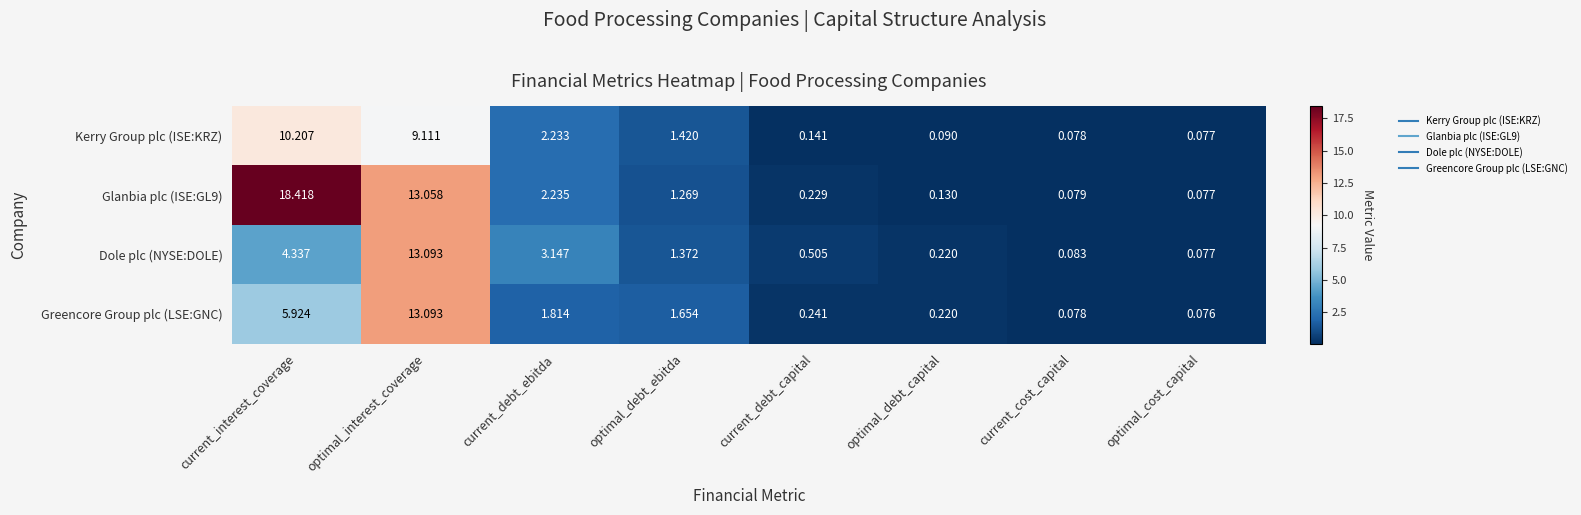

Which label corresponds to the largest value in the chart?

current_interest_coverage